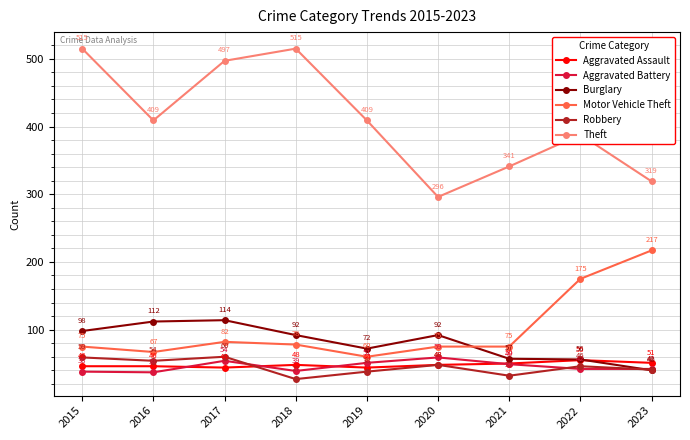

At how many categories does at least one series exceed 250?

9